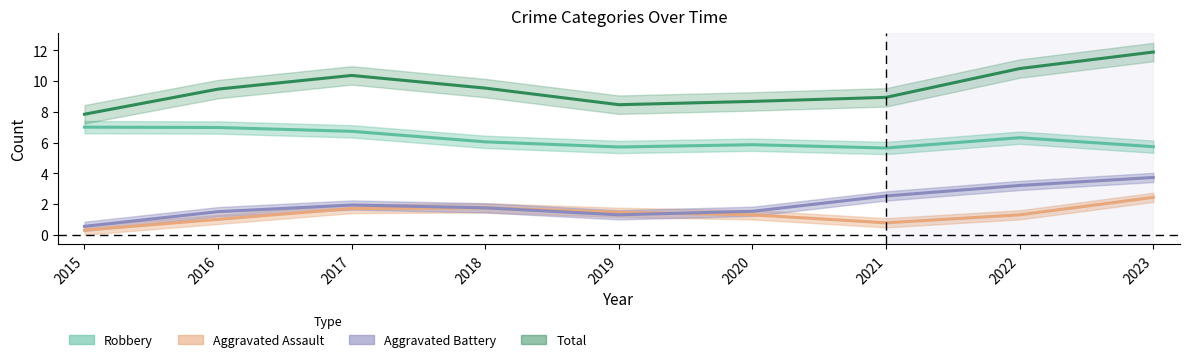

How many lines are shown in the chart?

4